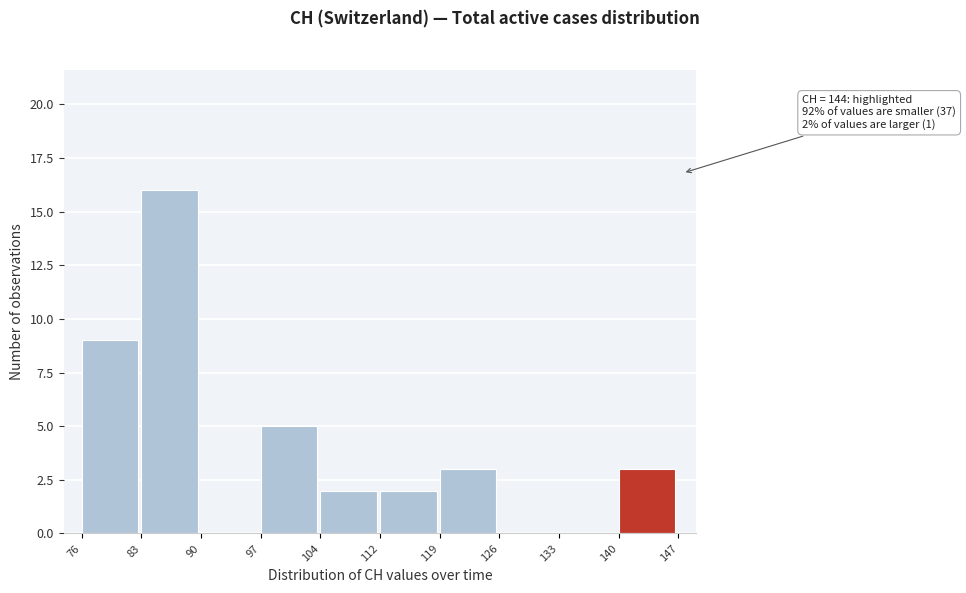

Which range on the x-axis has the tallest bar?

83 to 90